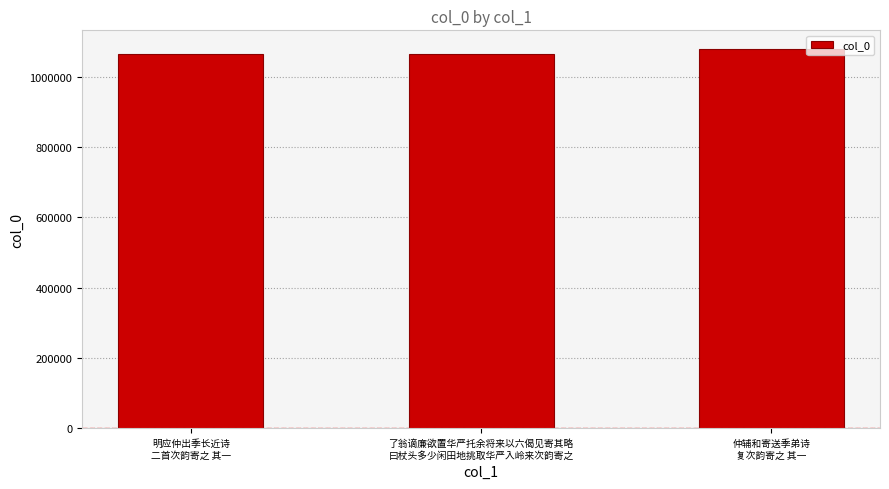

Does the chart contain stacked bars?

No